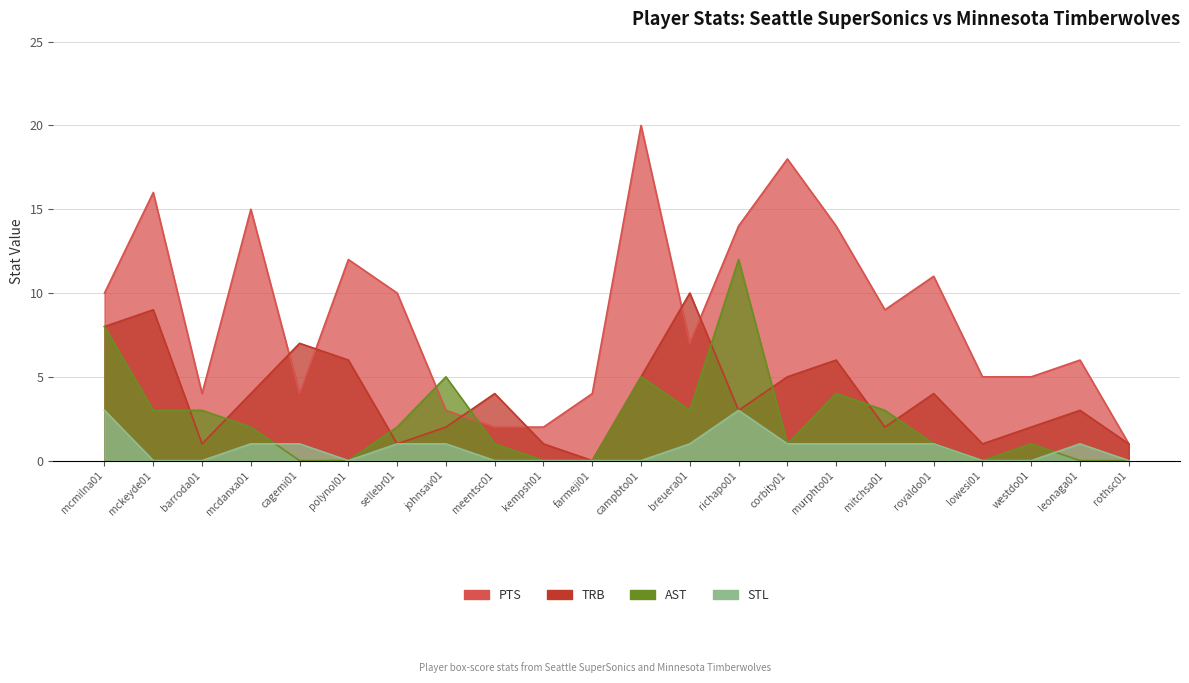

What is the sum of the PTS values at mckeyde01 and breuera01?

23